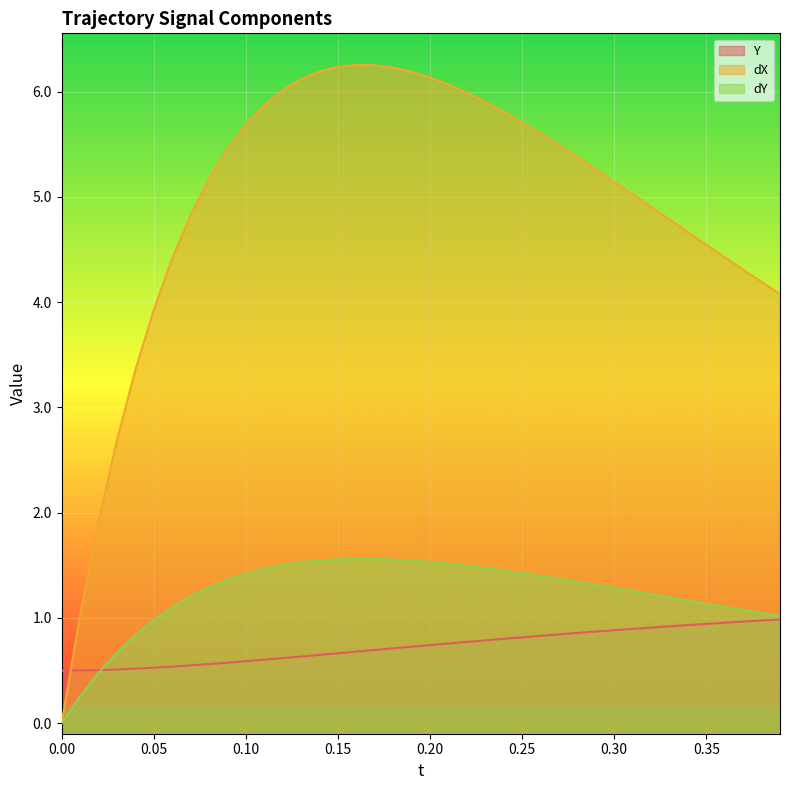

What is the spread (max minus min) of values at 0.37?

3.3